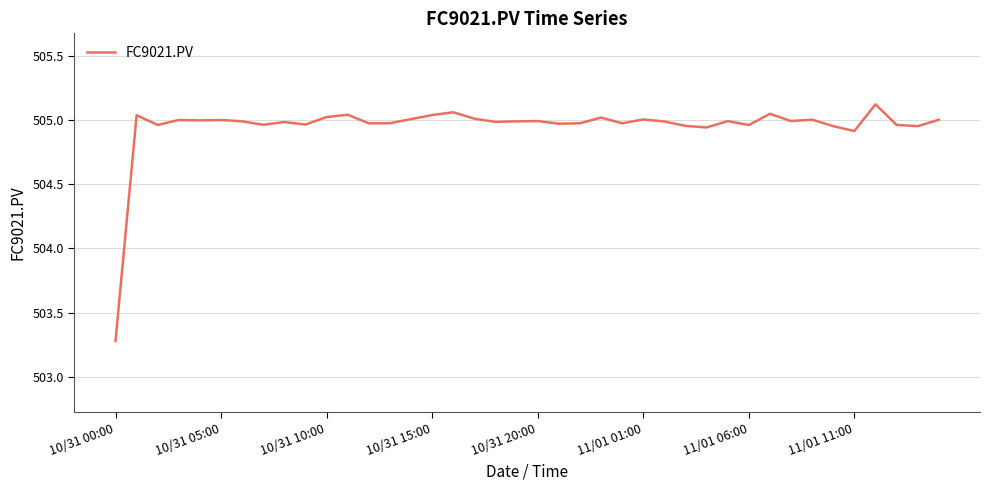

Count the number of categories in the chart.

40